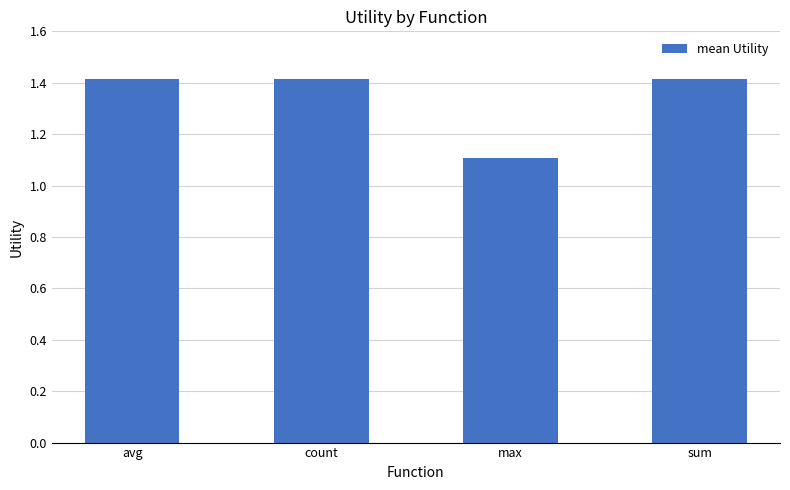

What is the ratio of the value at sum to the value at count?

1.0